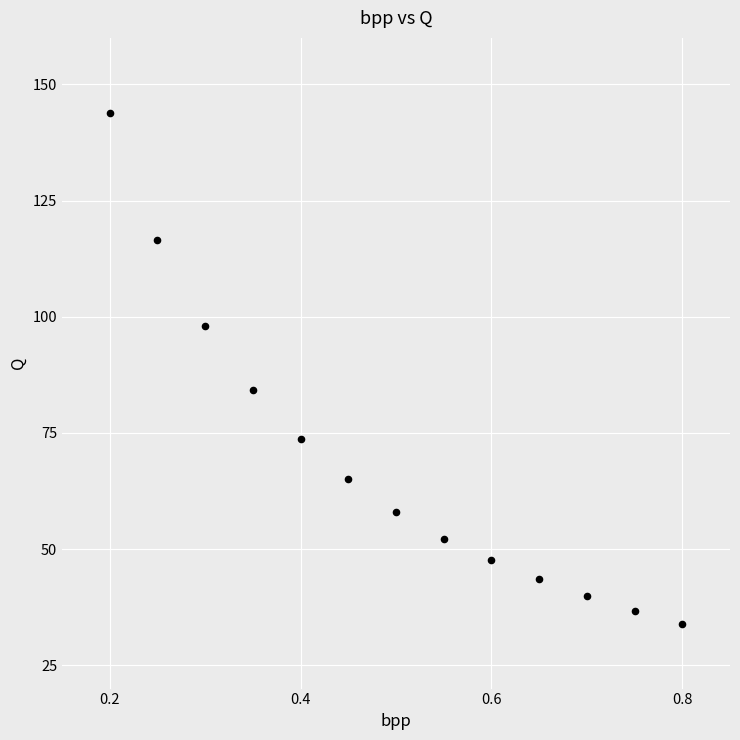

What Y value in the scatter plot is closest to 88?

84.2